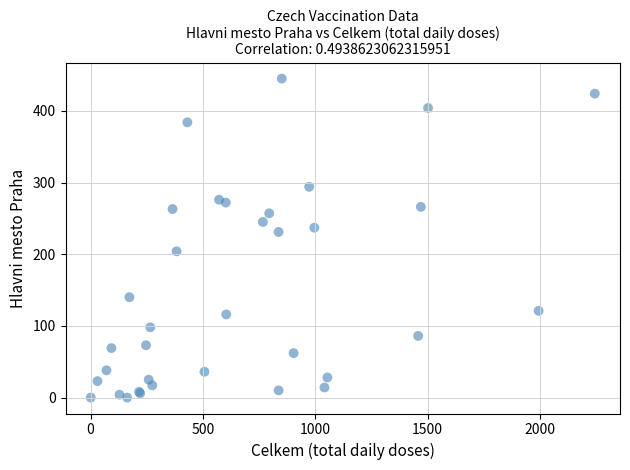

What Y value in the scatter plot is closest to 222?

231